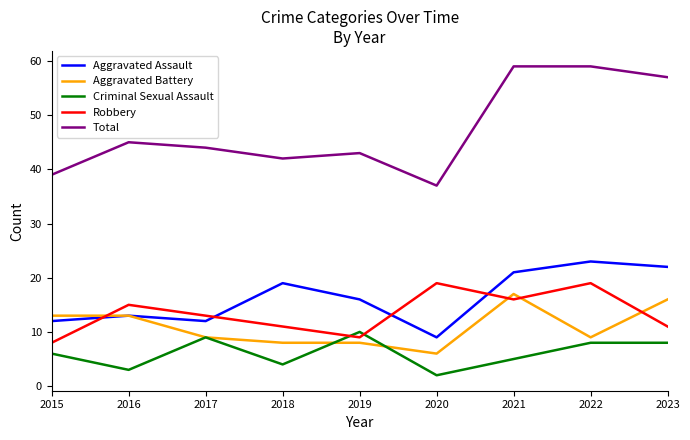

What is the difference between the maximum and second lowest values in the Robbery series?

10